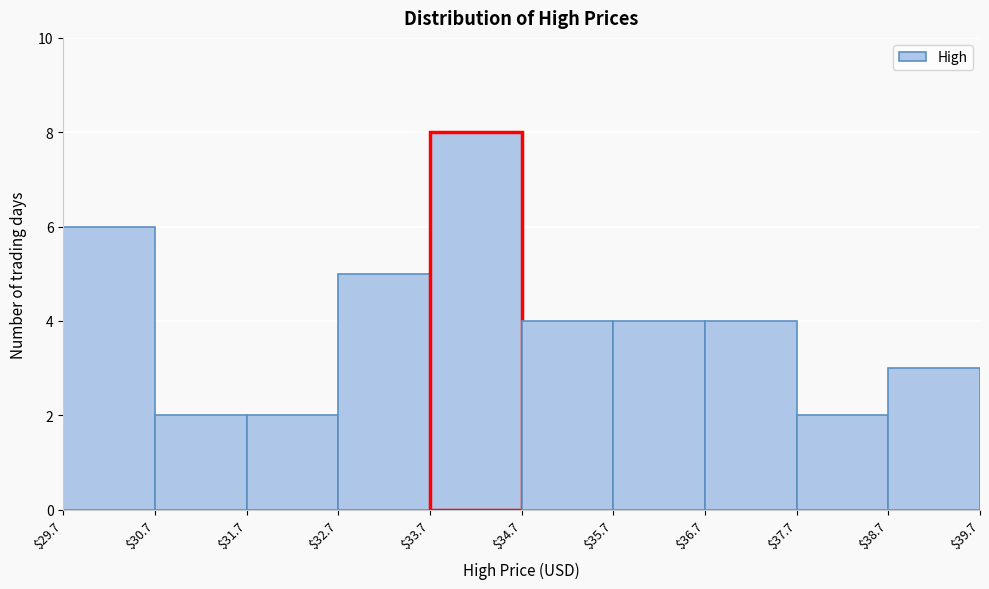

Which range on the x-axis has the tallest bar?

$33.7 to $34.7